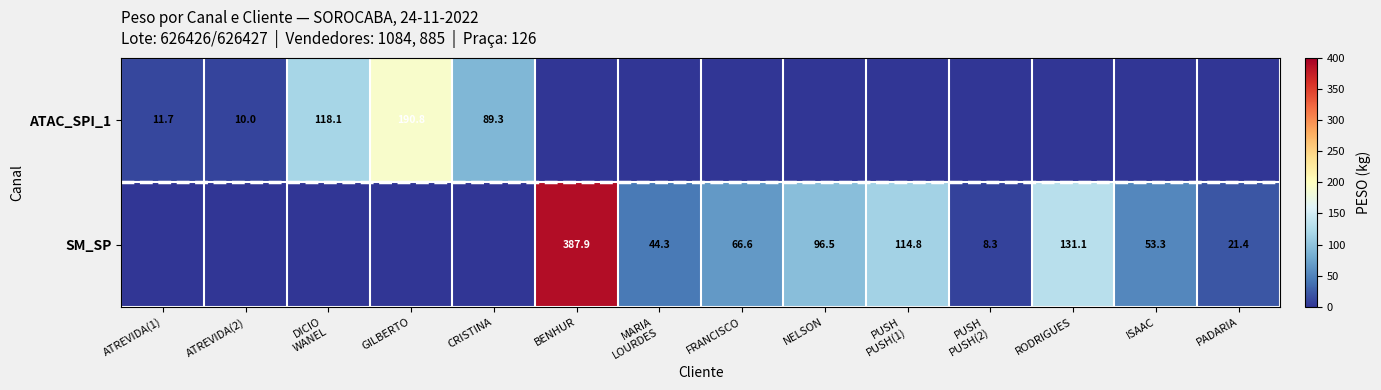

Is it true that SM_SP equals 131.1 at RODRIGUES?

True